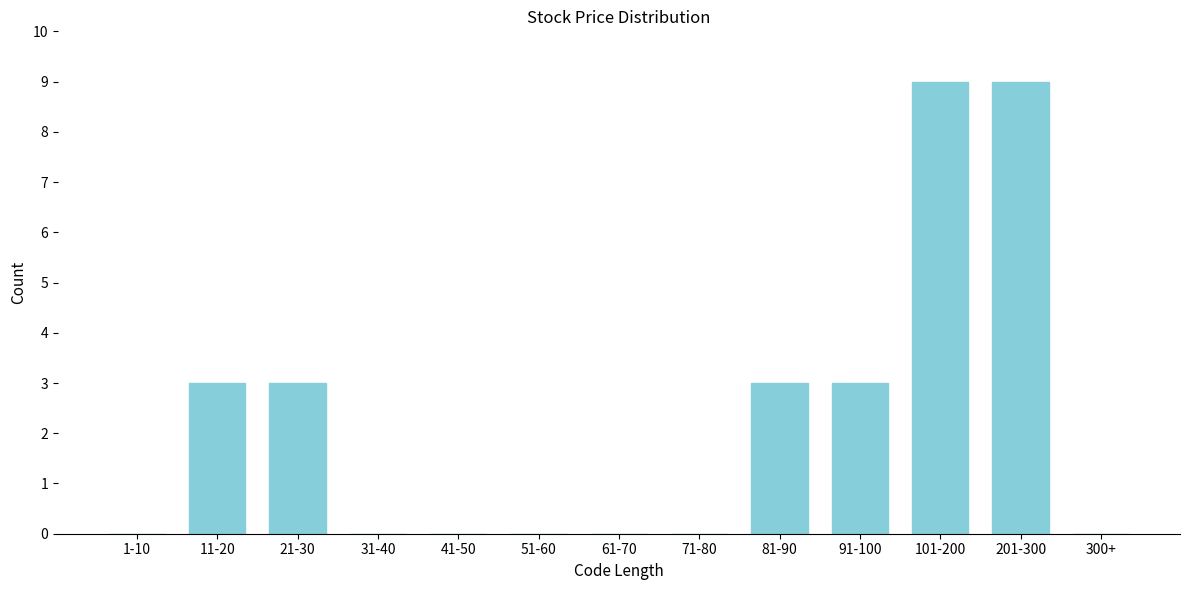

Reading right to left, extract all data points from this chart.

300+=0	201-300=9	101-200=9	91-100=3	81-90=3	71-80=0	61-70=0	51-60=0	41-50=0	31-40=0	21-30=3	11-20=3	1-10=0